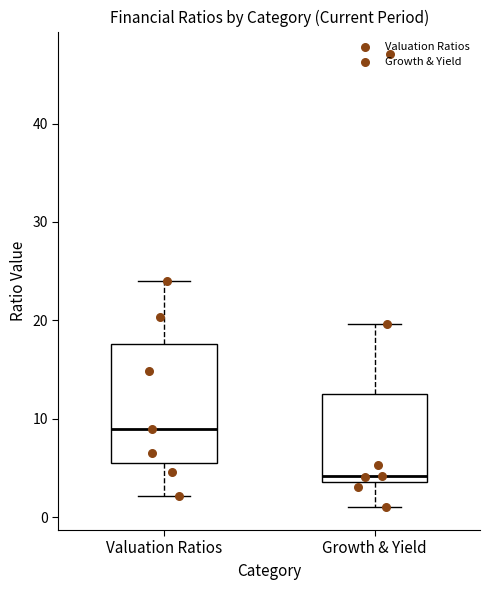

Reading left to right, read every box against the y-axis: the position of its median line, the range the box covers, and the ends of its whiskers. The values are not printed on the chart, so give them approximately, as read against the axis.

Valuation Ratios: median 9, box 6 to 18, whiskers 2 to 24
Growth & Yield: median 4 (just above the box's lower edge), box 4 to 12, whiskers 1 to 20